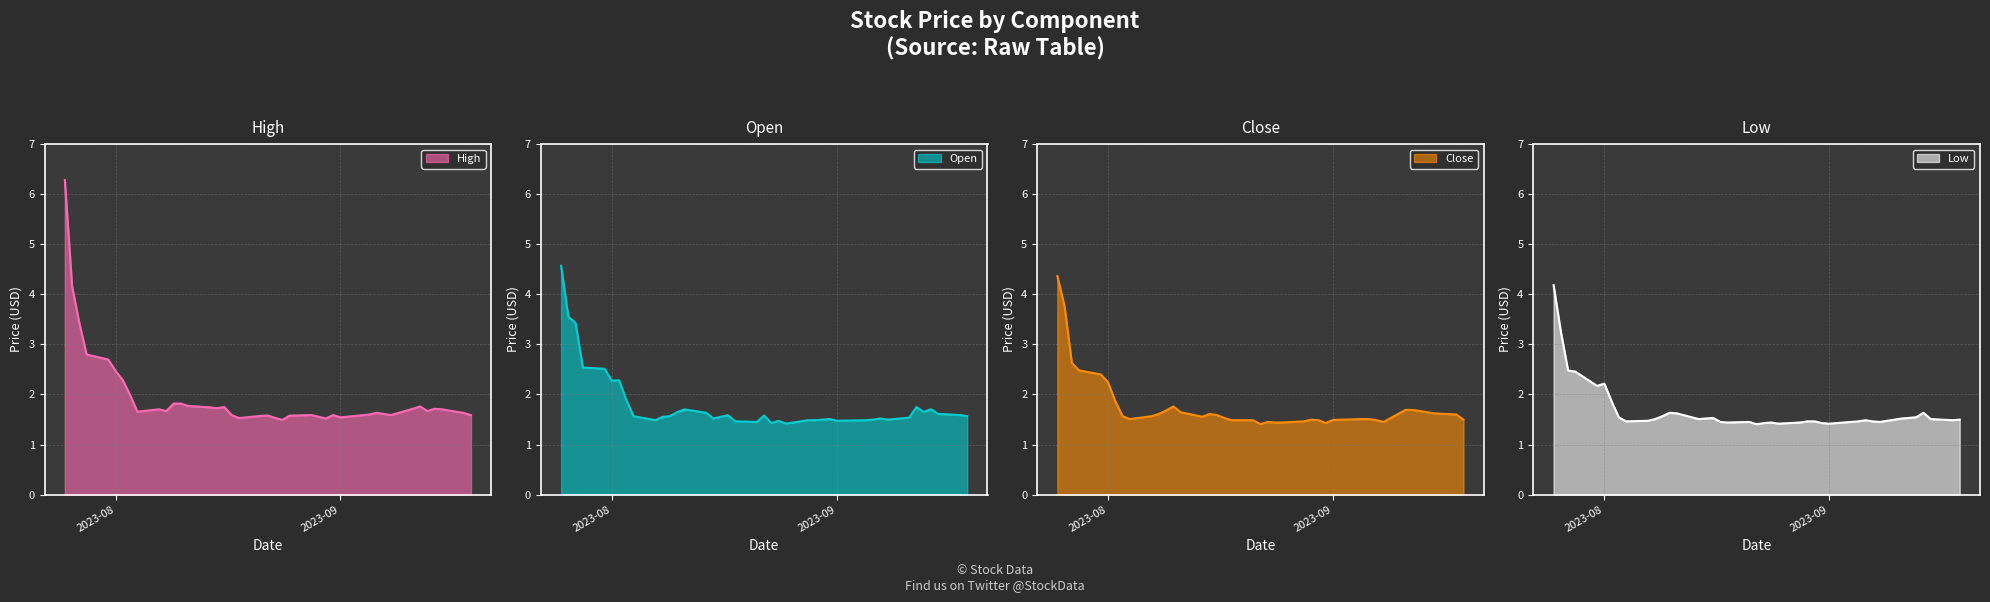

What is the sum of all Close values?

70.8